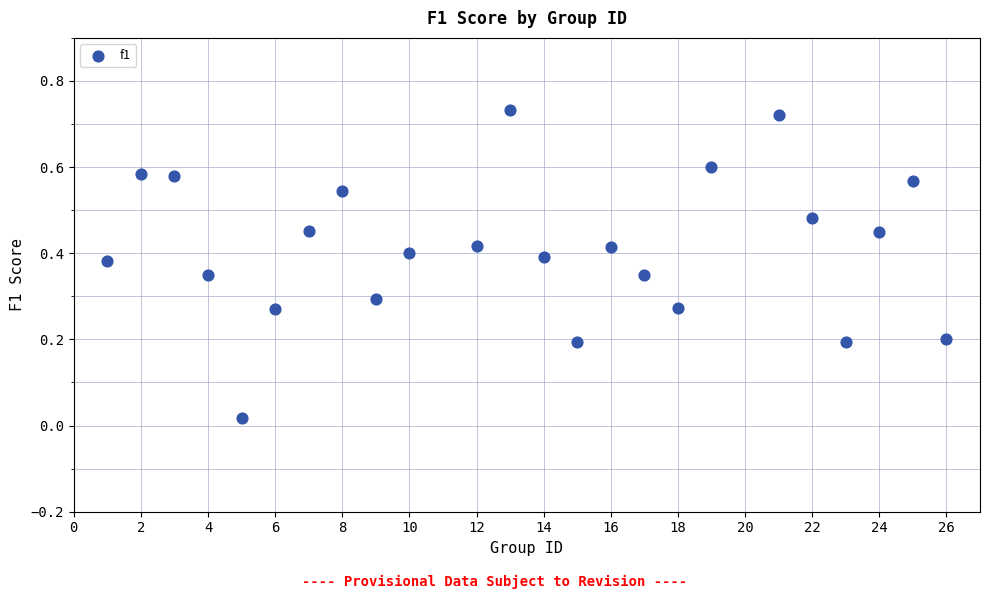

What is the range of X values (max minus min)?

25.0